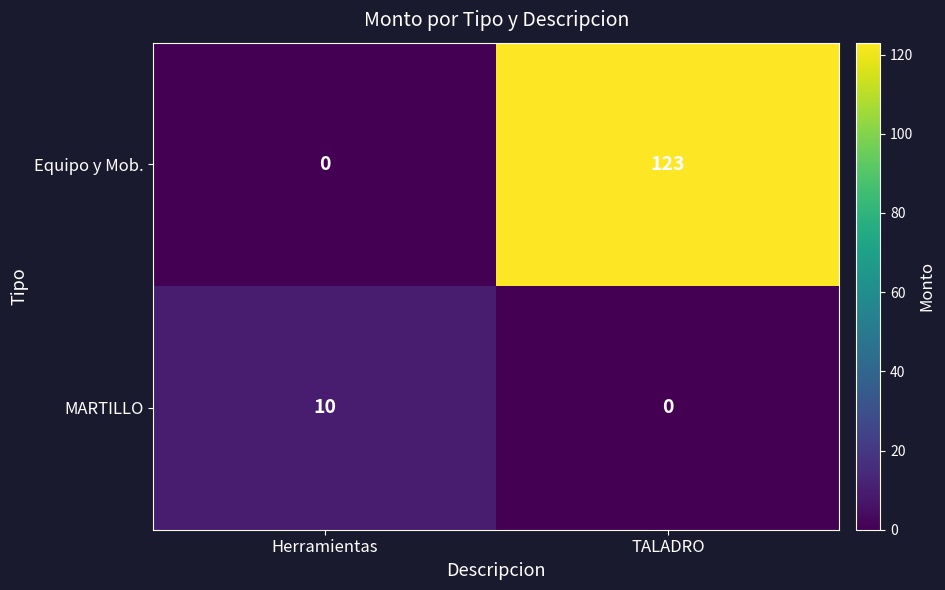

The value of Equipo y Mob. at Herramientas is 0. True or false?

True